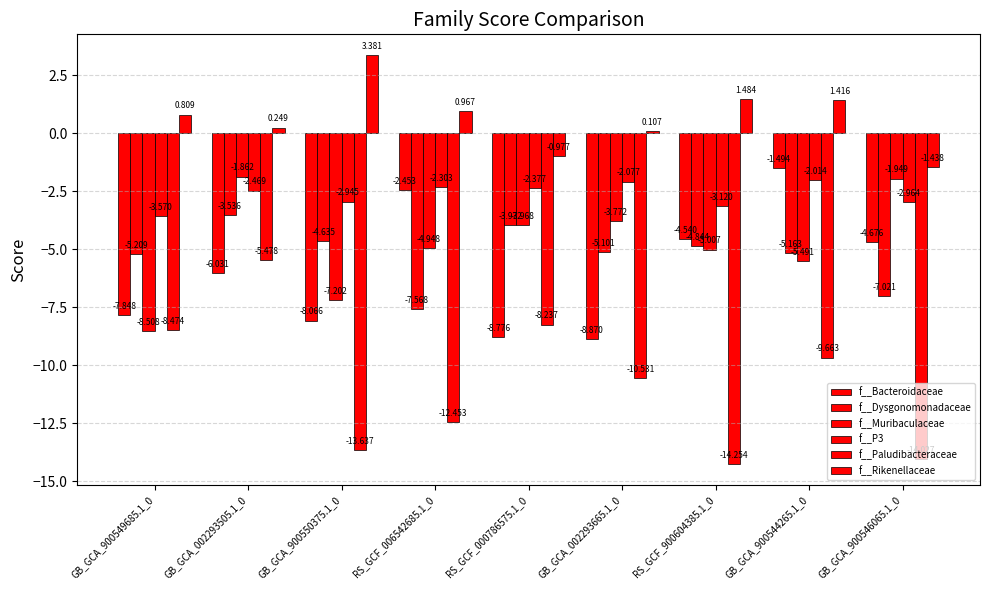

At which category is the sum across all series the highest?

GB_GCA_002293505.1_0